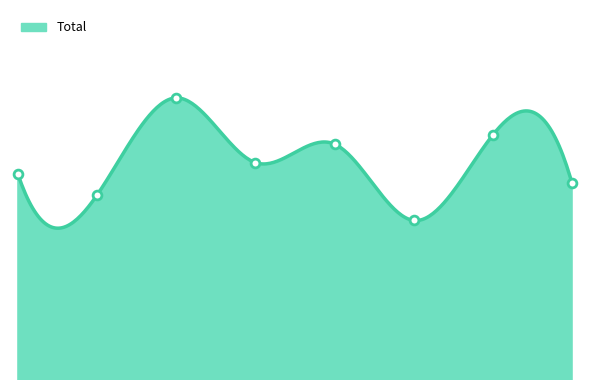

Which has a higher value, 1 or 5?

1